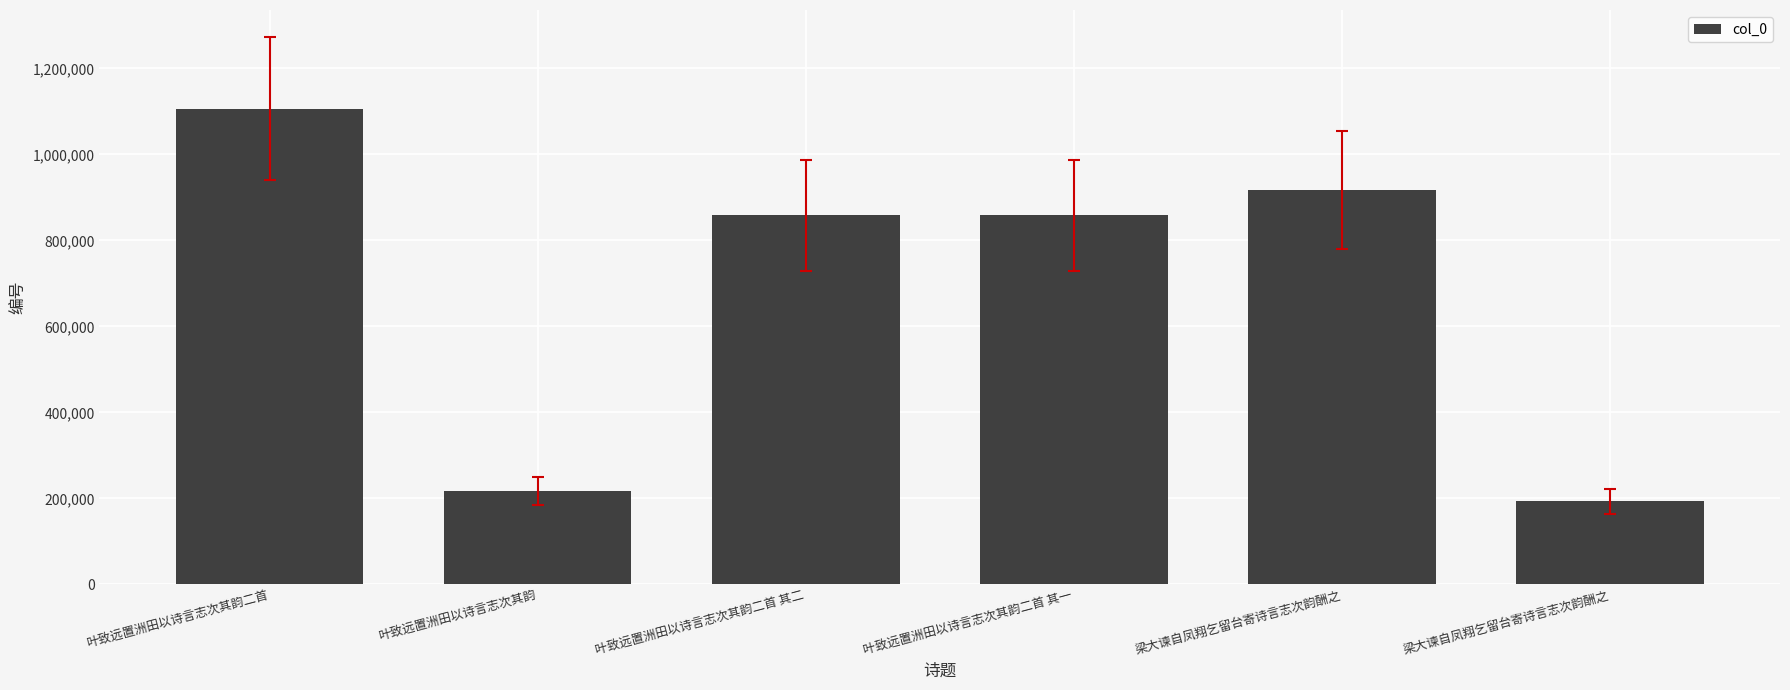

How many data points does each series have?

6